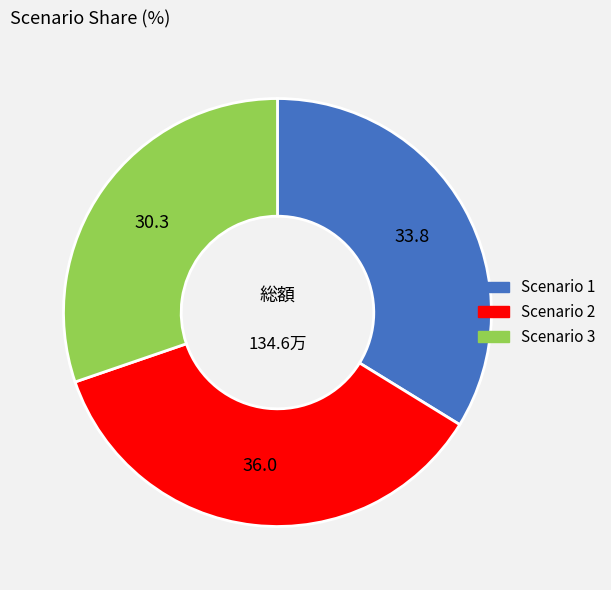

Between Scenario 2 and Scenario 1, which is larger?

Scenario 2